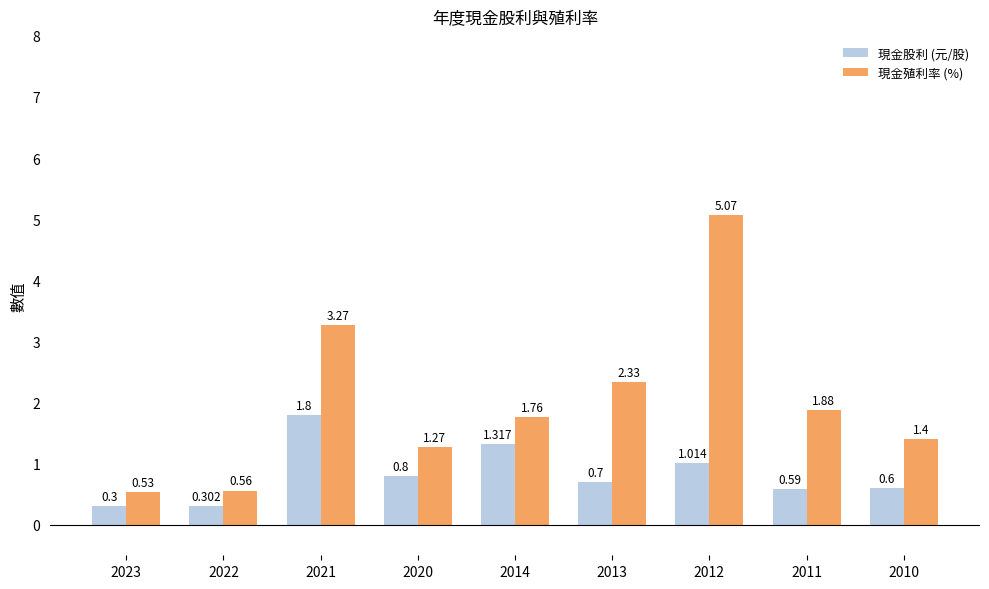

Which series has the widest spread of values?

現金殖利率 (%)